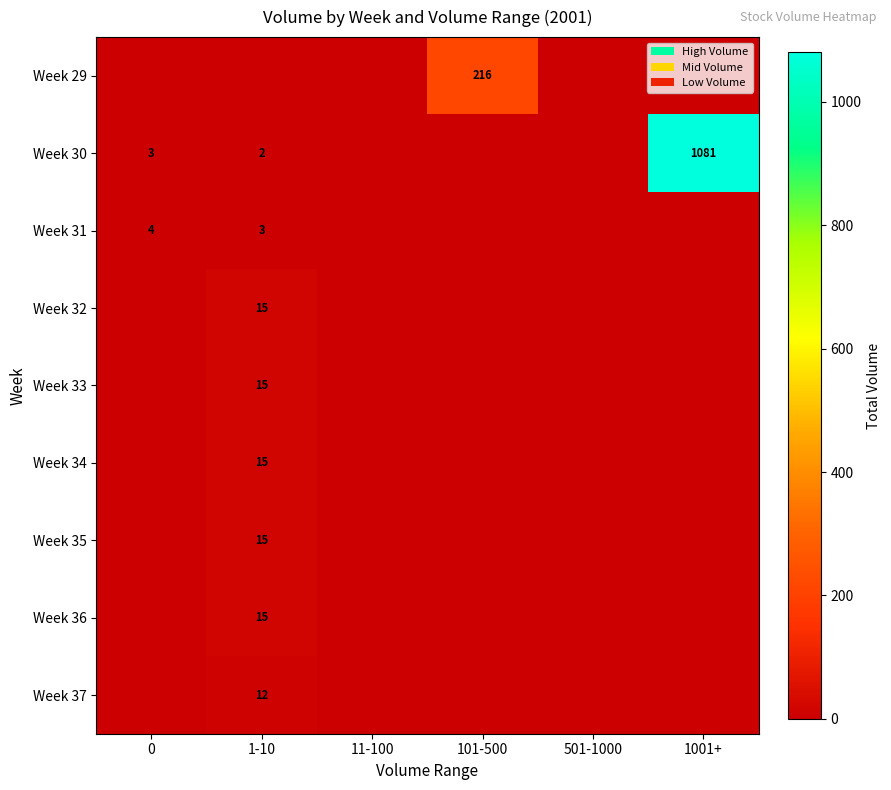

What is the total value across all series at 0?

7